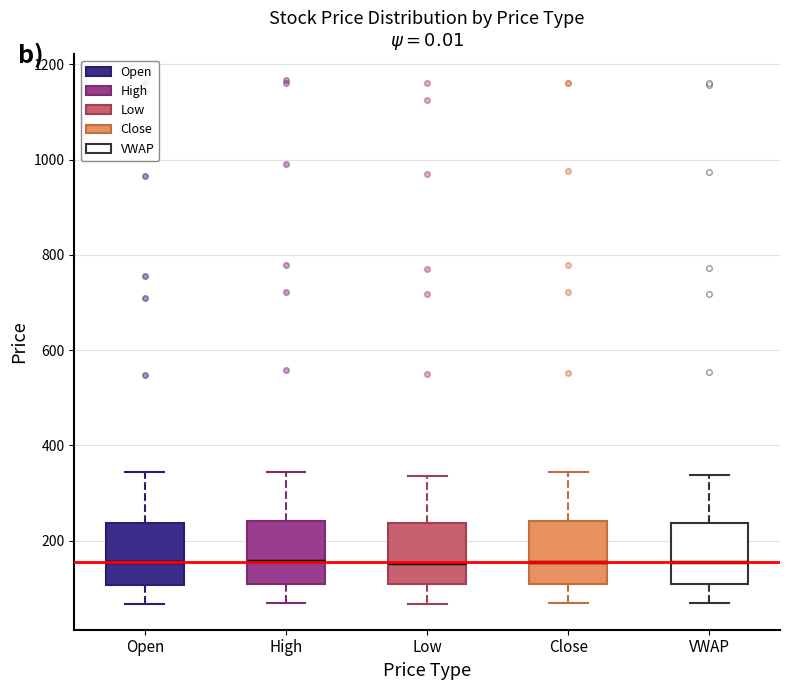

Reading left to right, transcribe this box plot: for each box, give where its median line is, the range the box spans, and where its two whiskers end, as read against the y-axis. The values are not printed on the chart, so give them approximately, as read against the axis.

Open: median 160, box 100 to 240, whiskers 60 to 340
High: median 160, box 100 to 240, whiskers 80 to 340
Low: median 160, box 100 to 240, whiskers 60 to 340
Close: median 160, box 100 to 240, whiskers 80 to 340
VWAP: median 160, box 100 to 240, whiskers 80 to 340